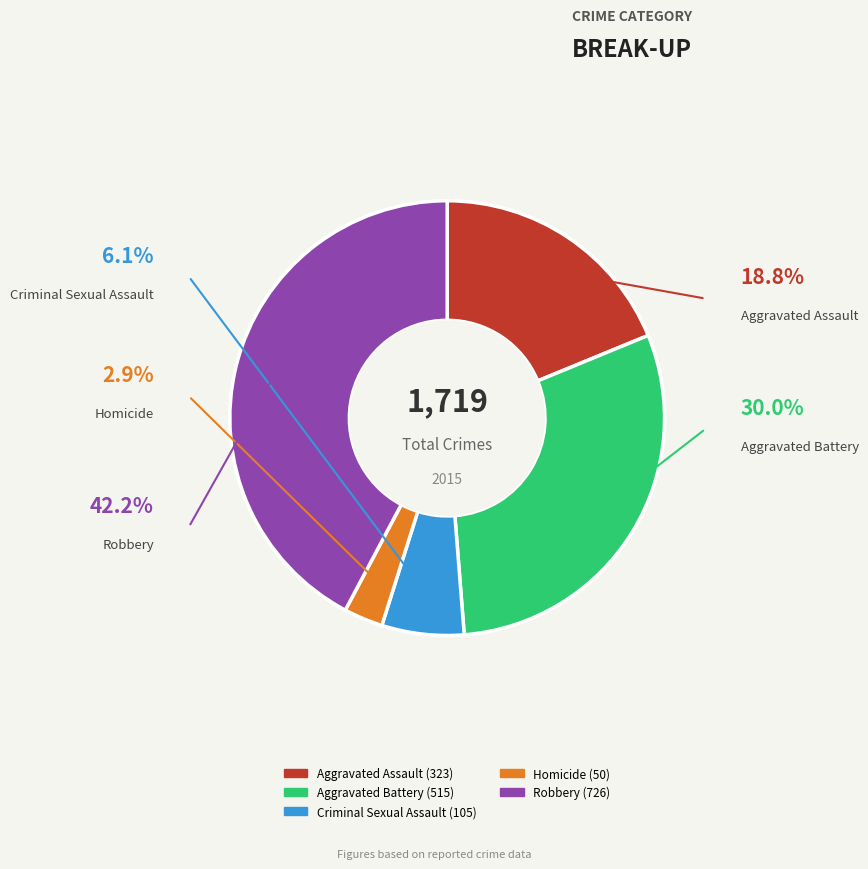

Rank the categories by value from lowest to highest.

Homicide, Criminal Sexual Assault, Aggravated Assault, Aggravated Battery, Robbery